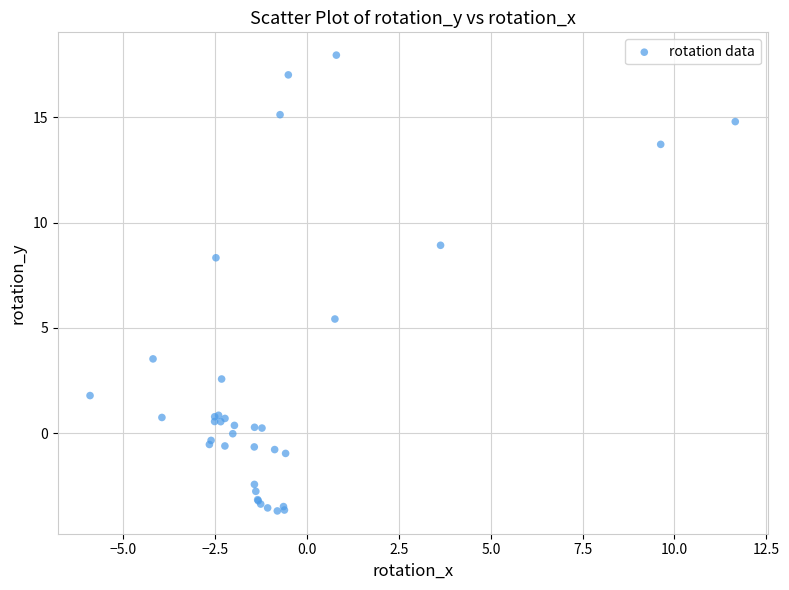

What Y value in the scatter plot is closest to 7?

8.3